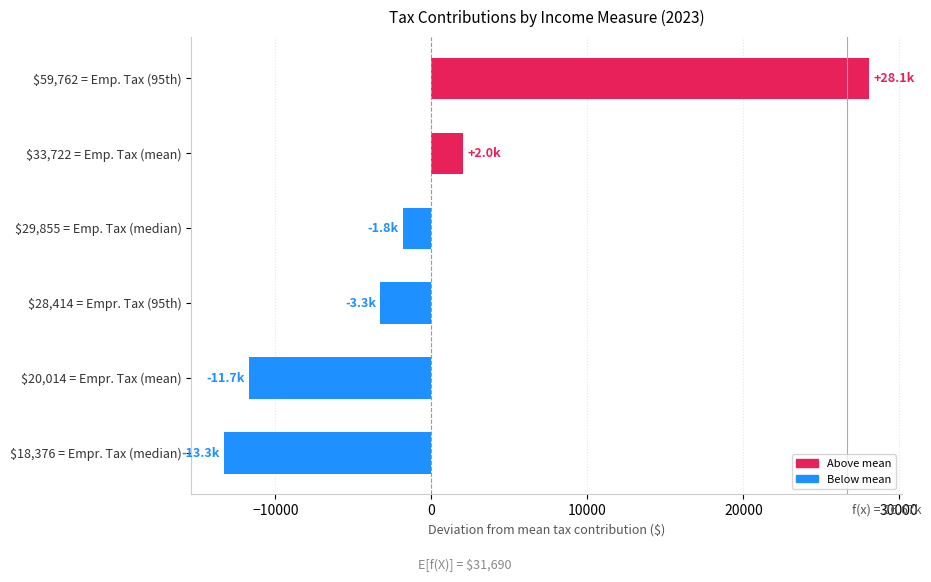

What is the greatest value displayed?

28071.2